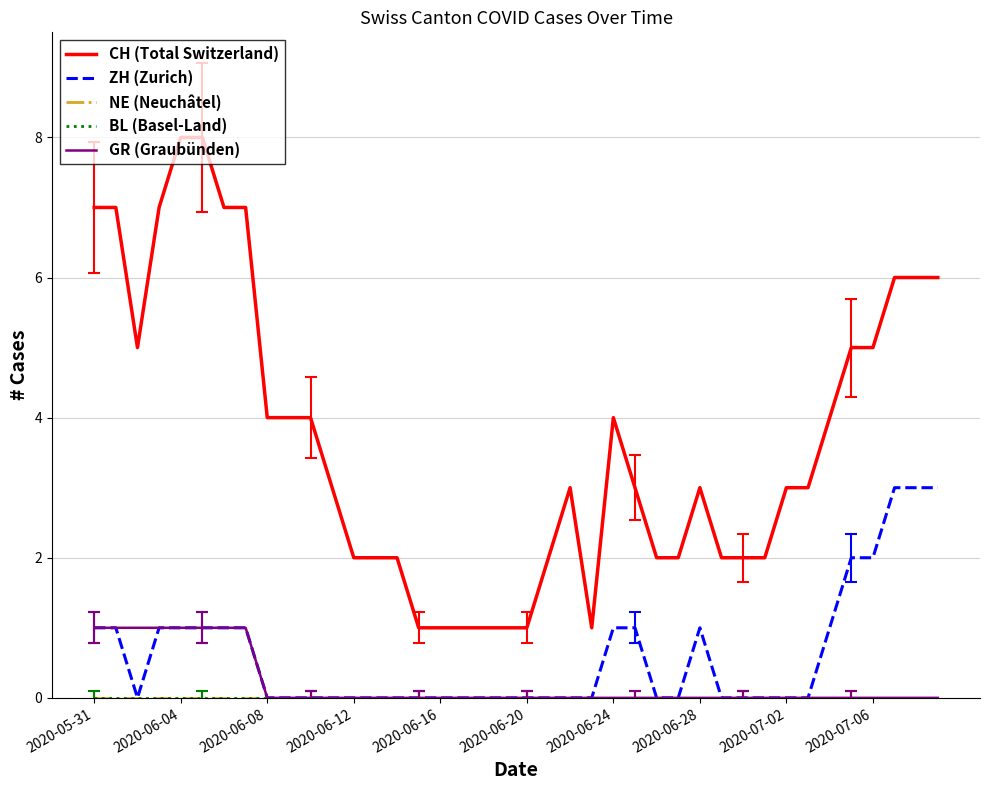

Reading left to right, what are all the values shown in this chart?

CH (Total Switzerland): 7	7	5	7	8	8	7	7	4	4	4	3	2	2	2	1	1	1	1	1	1	2	3	1	4	3	2	2	3	2	2	2	3	3	4	5	5	6	6	6
ZH (Zurich): 1	1	0	1	1	1	1	1	0	0	0	0	0	0	0	0	0	0	0	0	0	0	0	0	1	1	0	0	1	0	0	0	0	0	1	2	2	3	3	3
NE (Neuchâtel): 0	0	0	0	0	0	0	0	0	0	0	0	0	0	0	0	0	0	0	0	0	0	0	0	0	0	0	0	0	0	0	0	0	0	0	0	0	0	0	0
BL (Basel-Land): 0	0	0	0	0	0	0	0	0	0	0	0	0	0	0	0	0	0	0	0	0	0	0	0	0	0	0	0	0	0	0	0	0	0	0	0	0	0	0	0
GR (Graubünden): 1	1	1	1	1	1	1	1	0	0	0	0	0	0	0	0	0	0	0	0	0	0	0	0	0	0	0	0	0	0	0	0	0	0	0	0	0	0	0	0